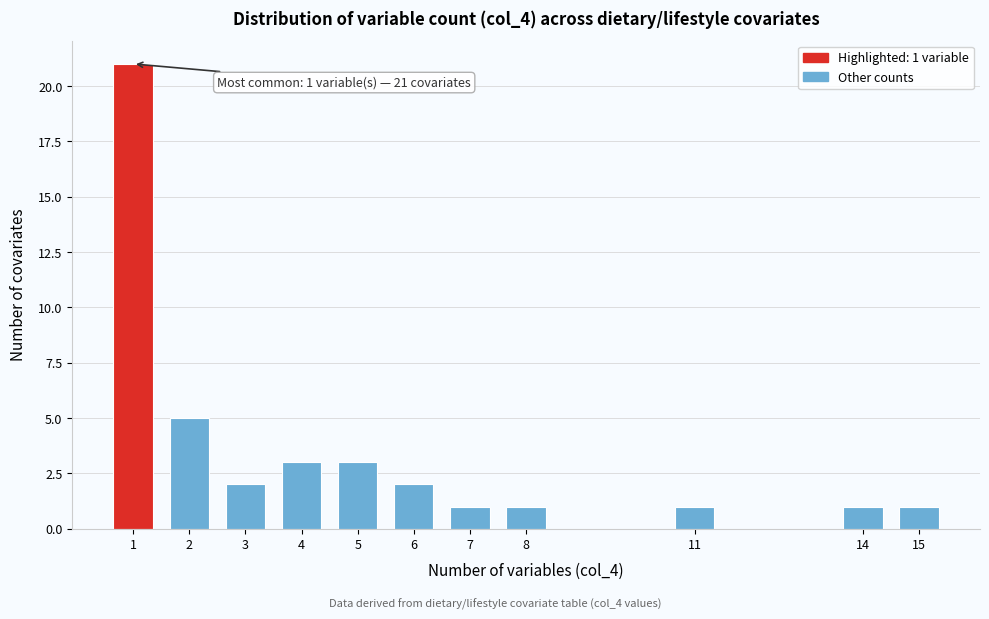

Reading left to right, transcribe all the data shown in this chart.

21	5	2	3	3	2	1	1	1	1	1